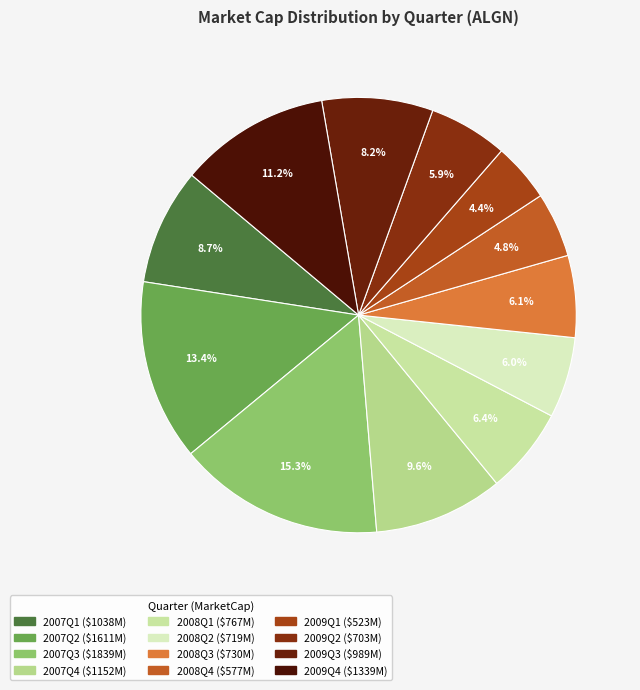

Does any single category account for the majority?

No